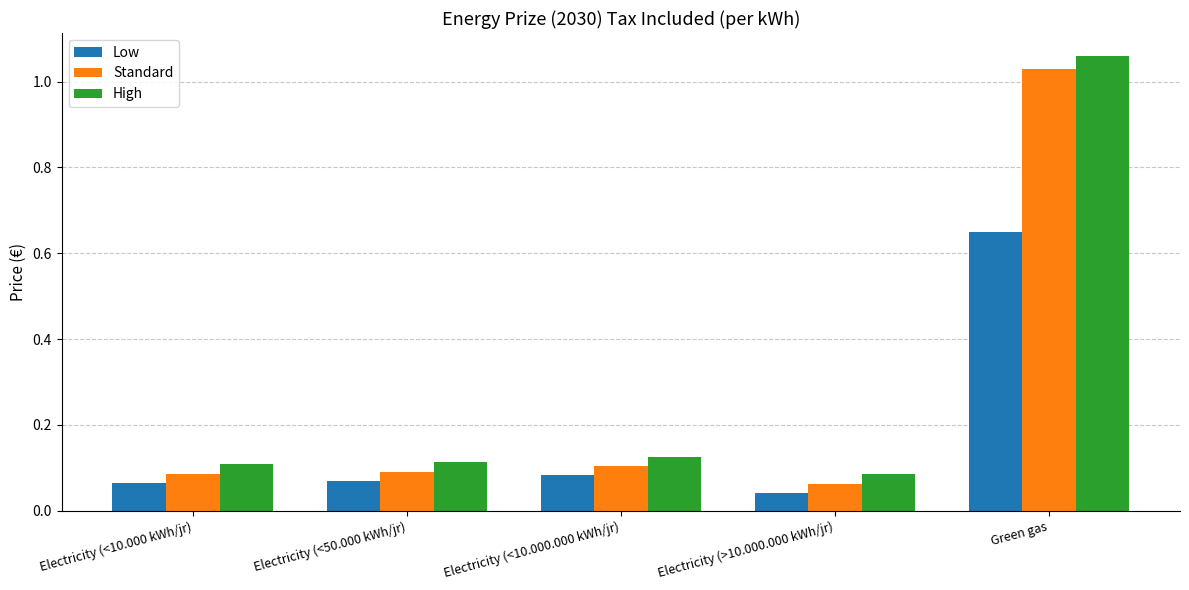

True or false: High has a value of 0.1 at Electricity (<50.000 kWh/jr).

True